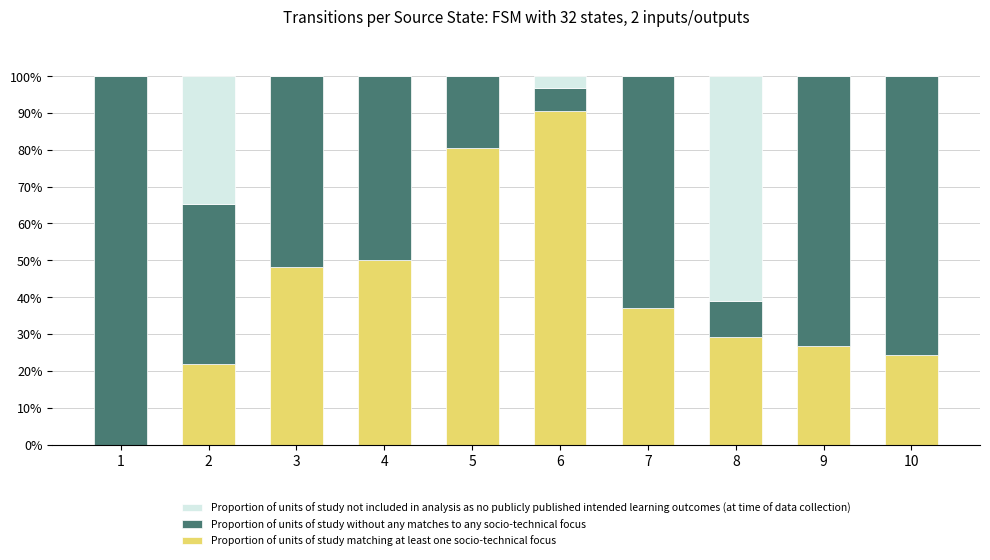

Count the number of categories in the chart.

10